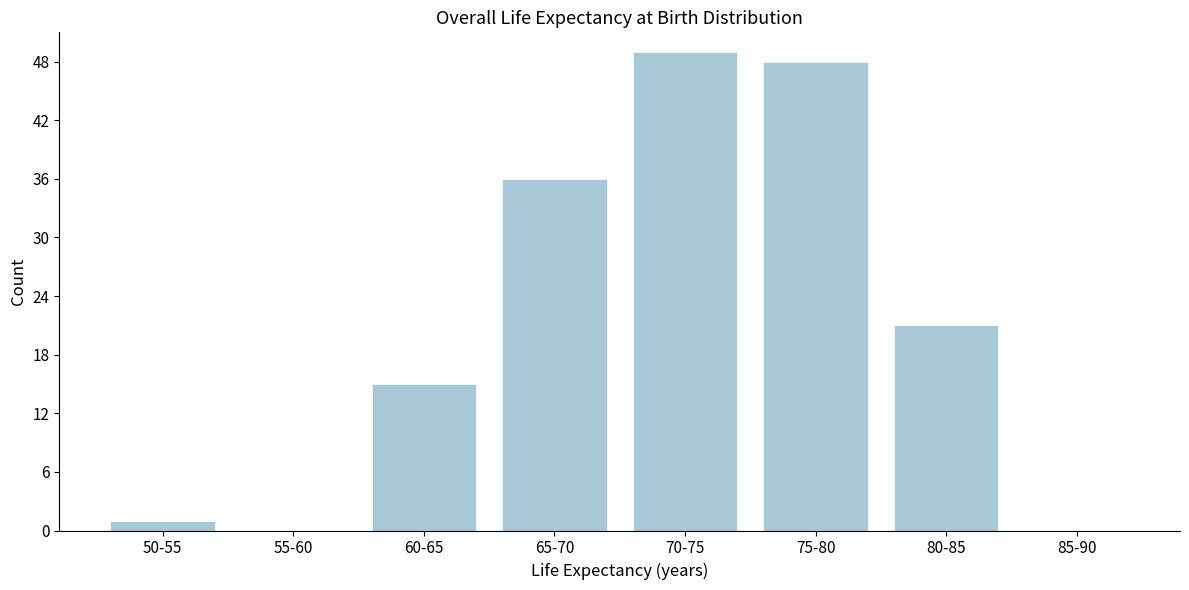

Reading left to right, extract all data points from this chart.

50-55=1	55-60=0	60-65=15	65-70=36	70-75=49	75-80=48	80-85=21	85-90=0